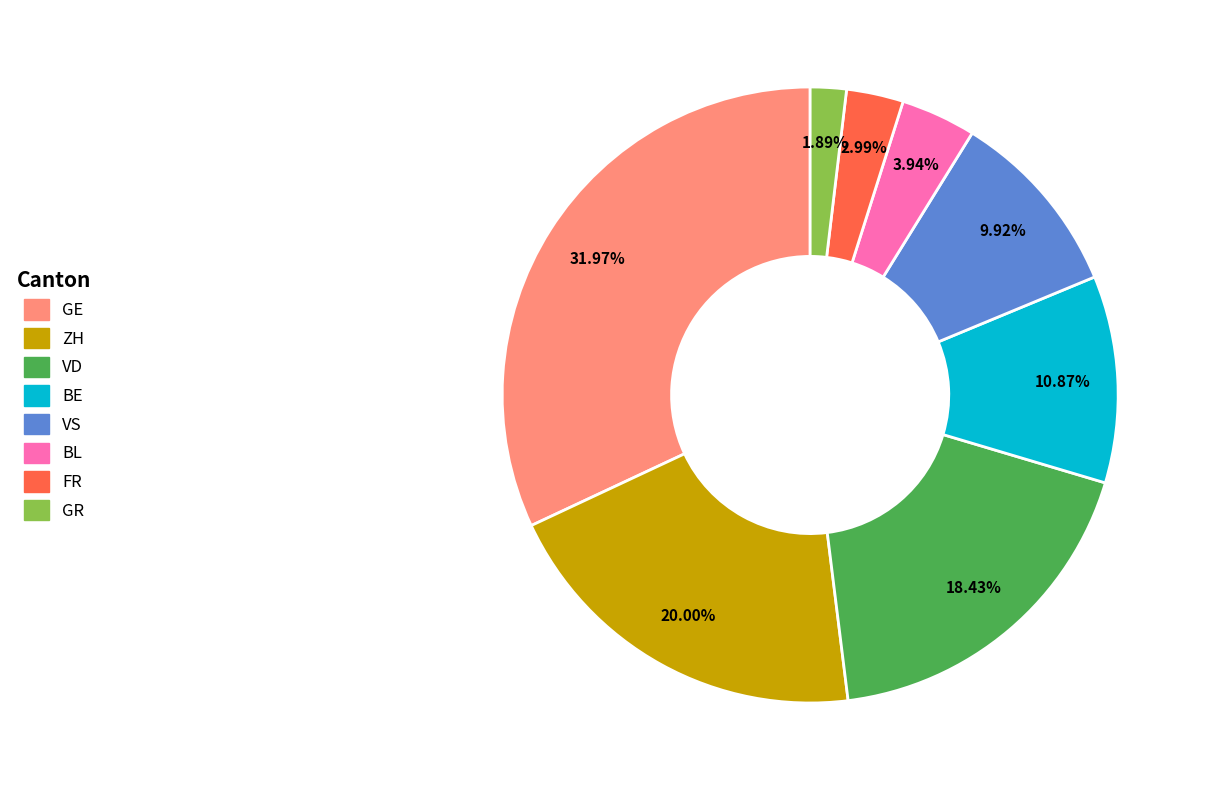

To the nearest percent, what is the combined percentage of FR and VS?

13%